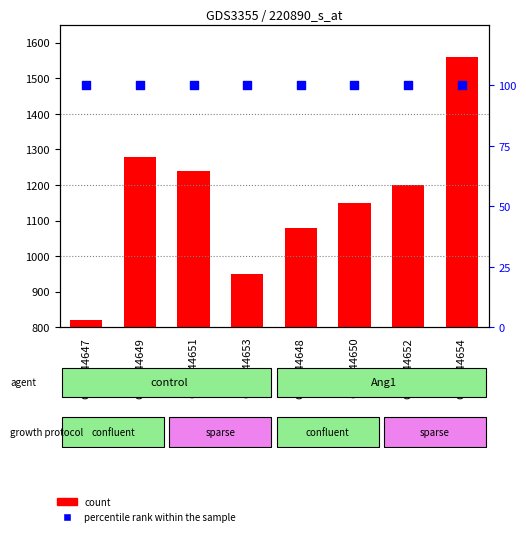

At how many categories does at least one series exceed 1537?

1